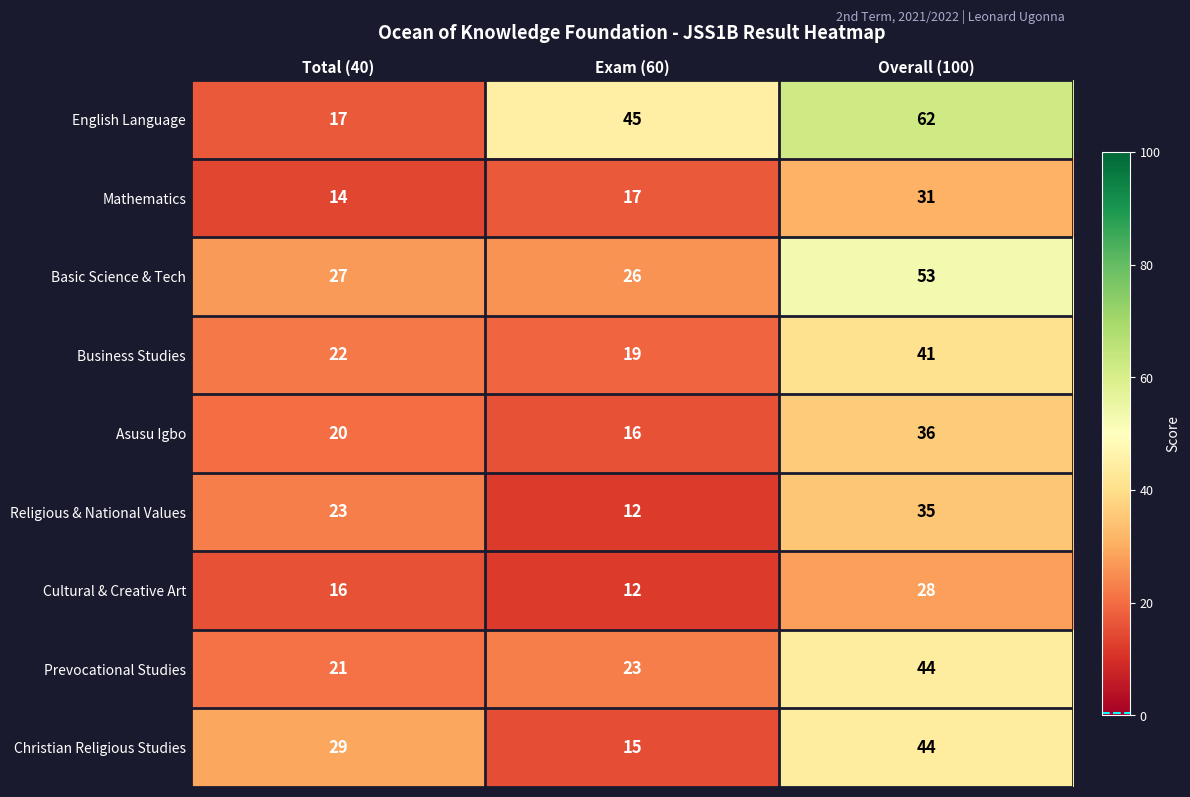

Reading left to right, transcribe all the data shown in this chart.

English Language: Total (40)=17	Exam (60)=45	Overall (100)=62
Mathematics: Total (40)=14	Exam (60)=17	Overall (100)=31
Basic Science & Tech: Total (40)=27	Exam (60)=26	Overall (100)=53
Business Studies: Total (40)=22	Exam (60)=19	Overall (100)=41
Asusu Igbo: Total (40)=20	Exam (60)=16	Overall (100)=36
Religious & National Values: Total (40)=23	Exam (60)=12	Overall (100)=35
Cultural & Creative Art: Total (40)=16	Exam (60)=12	Overall (100)=28
Prevocational Studies: Total (40)=21	Exam (60)=23	Overall (100)=44
Christian Religious Studies: Total (40)=29	Exam (60)=15	Overall (100)=44